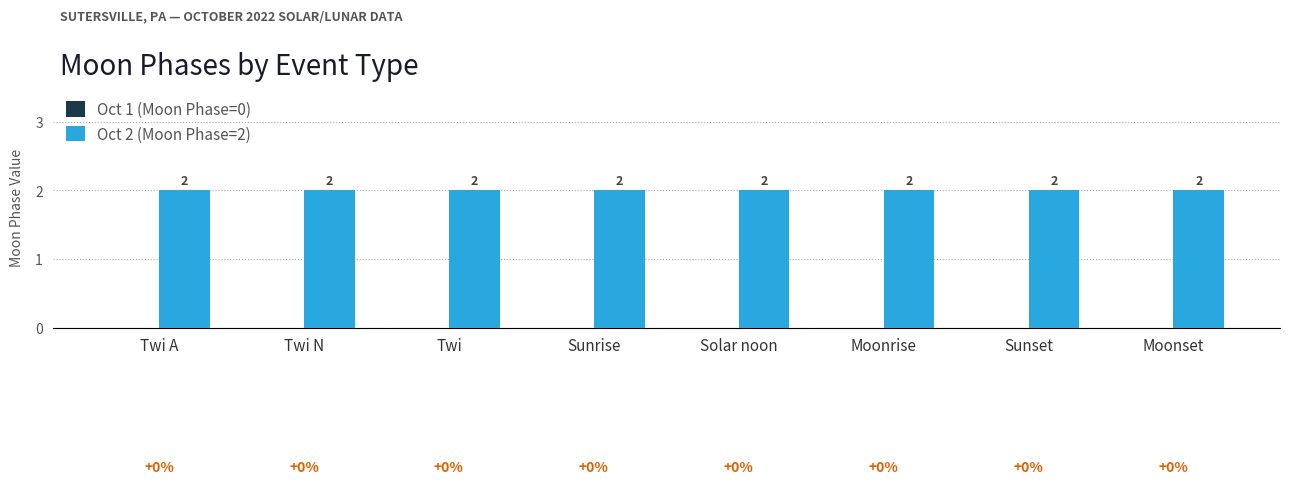

What is the value of the Oct 2 (Moon Phase=2) bar at the 3rd from the left?

2